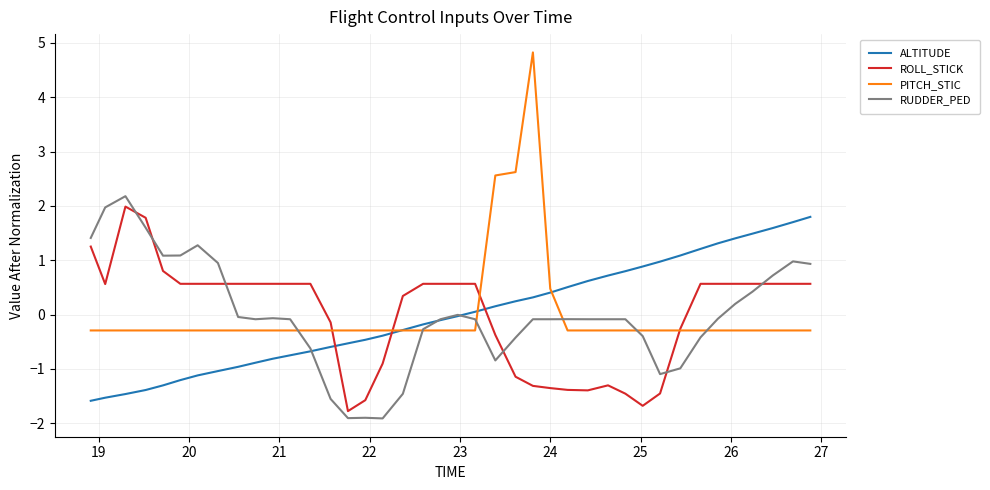

True or false: ROLL_STICK and RUDDER_PED cross at least once.

True